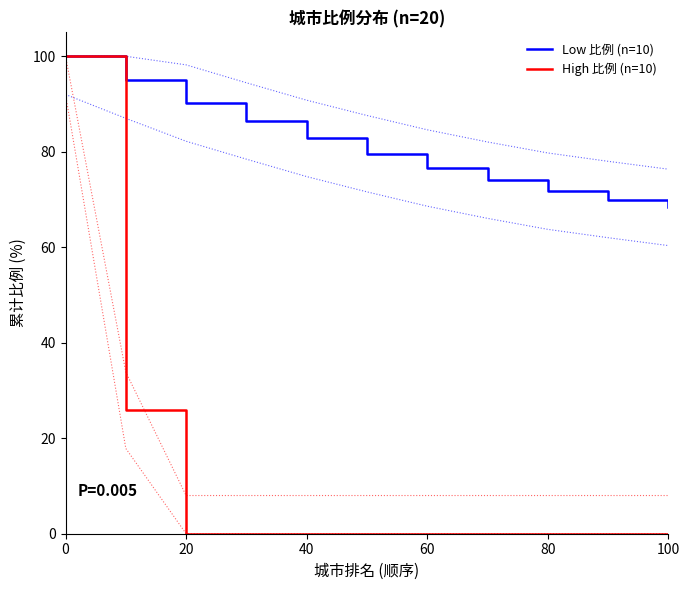

What is the maximum value for High 比例 (n=10)?

100.0